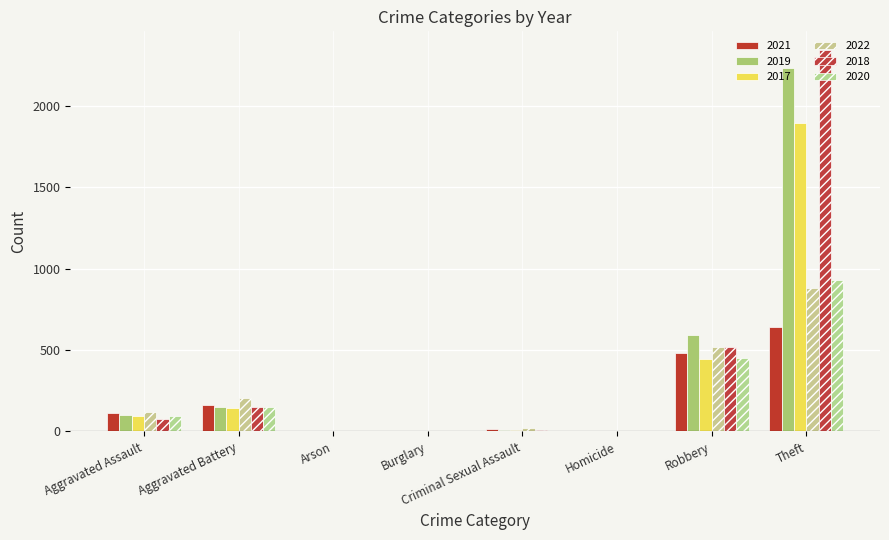

What is the spread (max minus min) of values at Aggravated Battery?

60